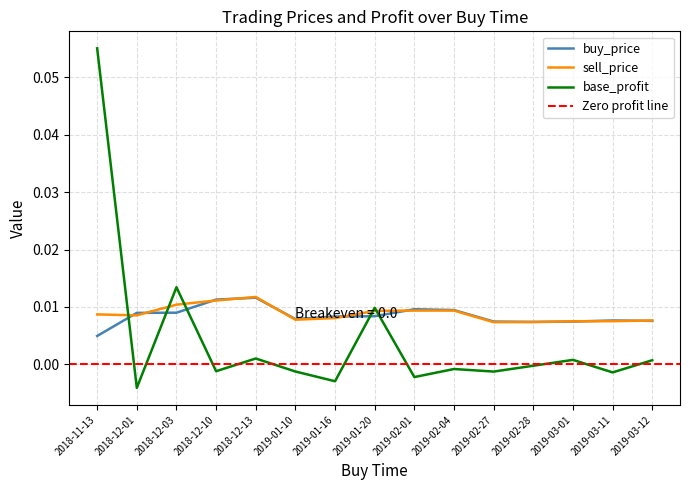

Which series has the widest spread of values?

base_profit